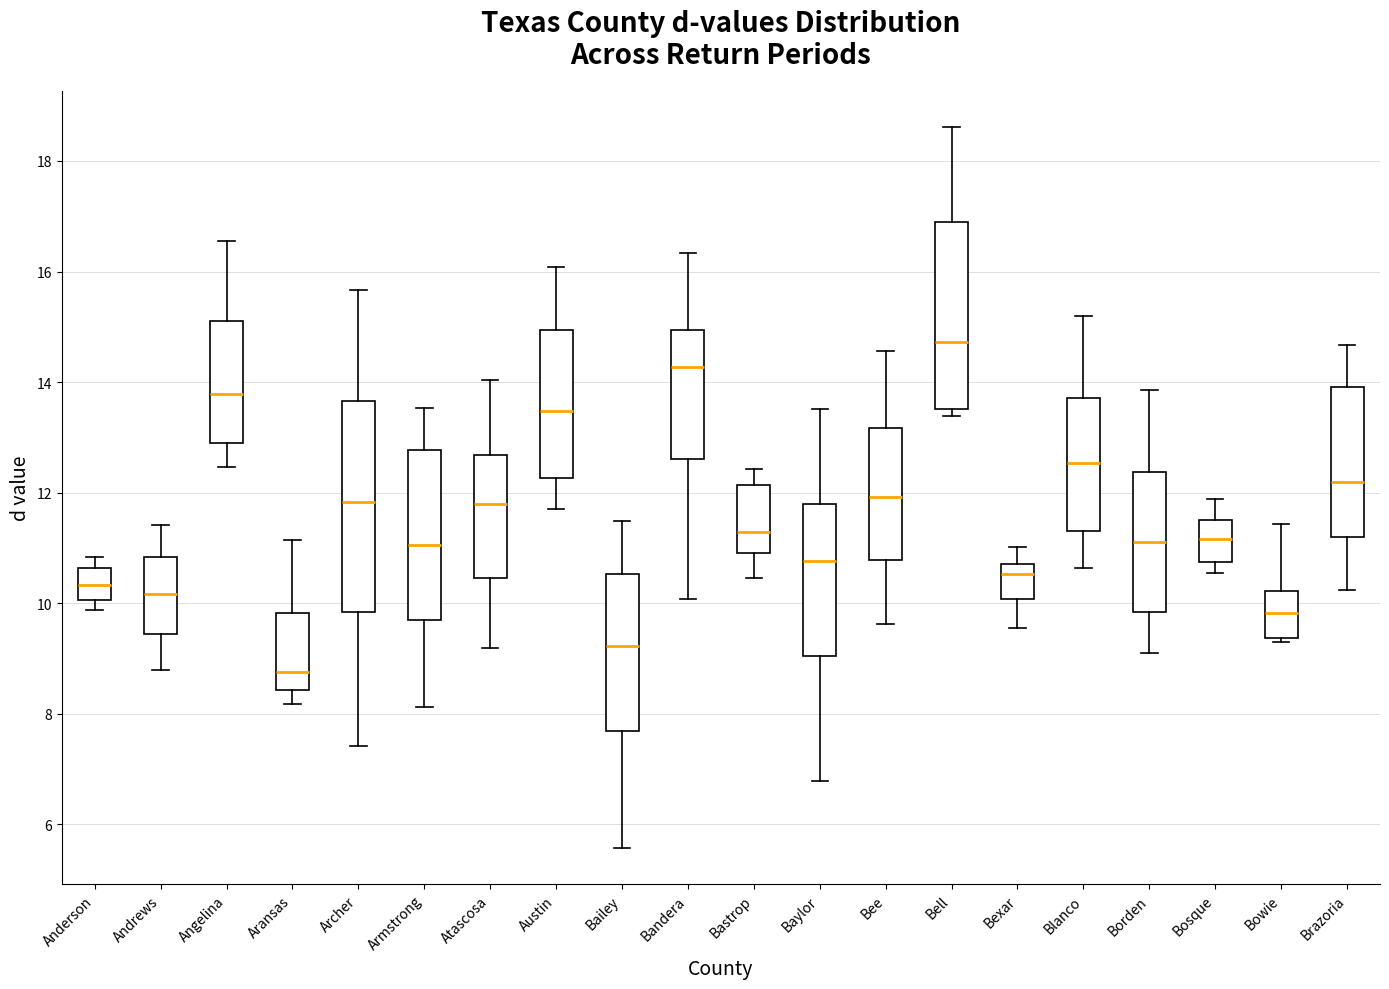

Reading left to right, transcribe this box plot: for each box, give where its median line is, the range the box spans, and where its two whiskers end, as read against the y-axis. The values are not printed on the chart, so give them approximately, as read against the axis.

Anderson: median 10.4, box 10.0 to 10.6, whiskers 9.8 to 10.8
Andrews: median 10.2, box 9.4 to 10.8, whiskers 8.8 to 11.4
Angelina: median 13.8, box 12.8 to 15.2, whiskers 12.4 to 16.6
Aransas: median 8.8, box 8.4 to 9.8, whiskers 8.2 to 11.2
Archer: median 11.8, box 9.8 to 13.6, whiskers 7.4 to 15.6
Armstrong: median 11.0, box 9.6 to 12.8, whiskers 8.2 to 13.6
Atascosa: median 11.8, box 10.4 to 12.6, whiskers 9.2 to 14.0
Austin: median 13.4, box 12.2 to 15.0, whiskers 11.8 to 16.0
Bailey: median 9.2, box 7.6 to 10.6, whiskers 5.6 to 11.4
Bandera: median 14.2, box 12.6 to 15.0, whiskers 10.0 to 16.4
Bastrop: median 11.2, box 11.0 to 12.2, whiskers 10.4 to 12.4
Baylor: median 10.8, box 9.0 to 11.8, whiskers 6.8 to 13.6
Bee: median 12.0, box 10.8 to 13.2, whiskers 9.6 to 14.6
Bell: median 14.8, box 13.6 to 16.8, whiskers 13.4 to 18.6
Bexar: median 10.6, box 10.0 to 10.8, whiskers 9.6 to 11.0
Blanco: median 12.6, box 11.4 to 13.8, whiskers 10.6 to 15.2
Borden: median 11.2, box 9.8 to 12.4, whiskers 9.2 to 13.8
Bosque: median 11.2, box 10.8 to 11.6, whiskers 10.6 to 11.8
Bowie: median 9.8, box 9.4 to 10.2, whiskers 9.2 to 11.4
Brazoria: median 12.2, box 11.2 to 14.0, whiskers 10.2 to 14.6